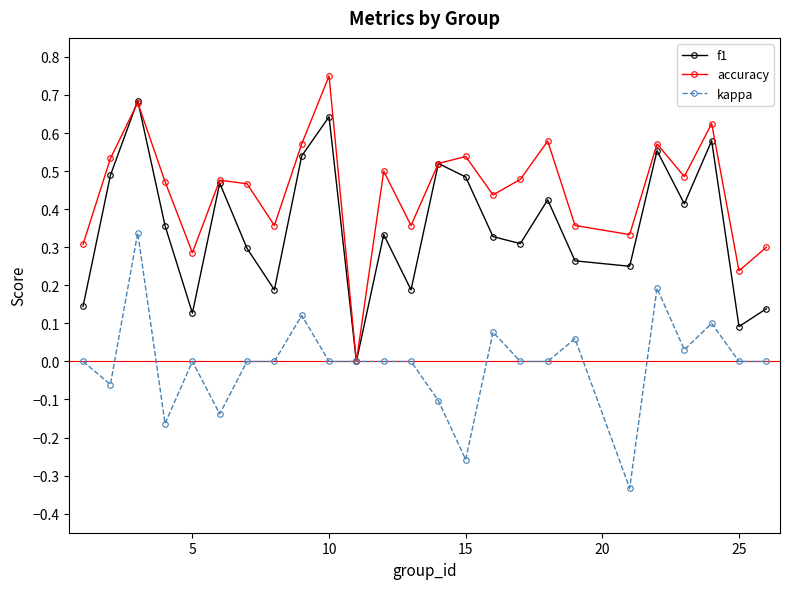

True or false: kappa has more than 0 points higher than both neighbors.

True